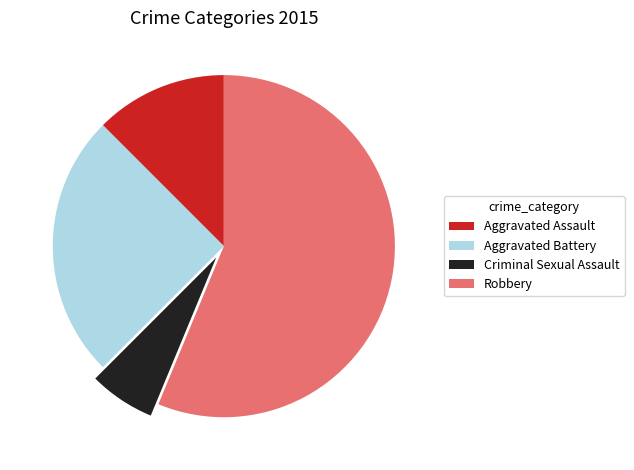

Combined, do Aggravated Battery and Aggravated Assault account for over 50%?

No